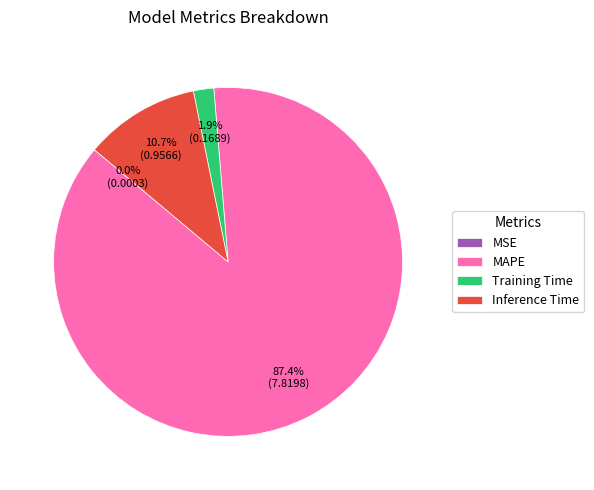

Which slice represents more than half of the pie?

MAPE